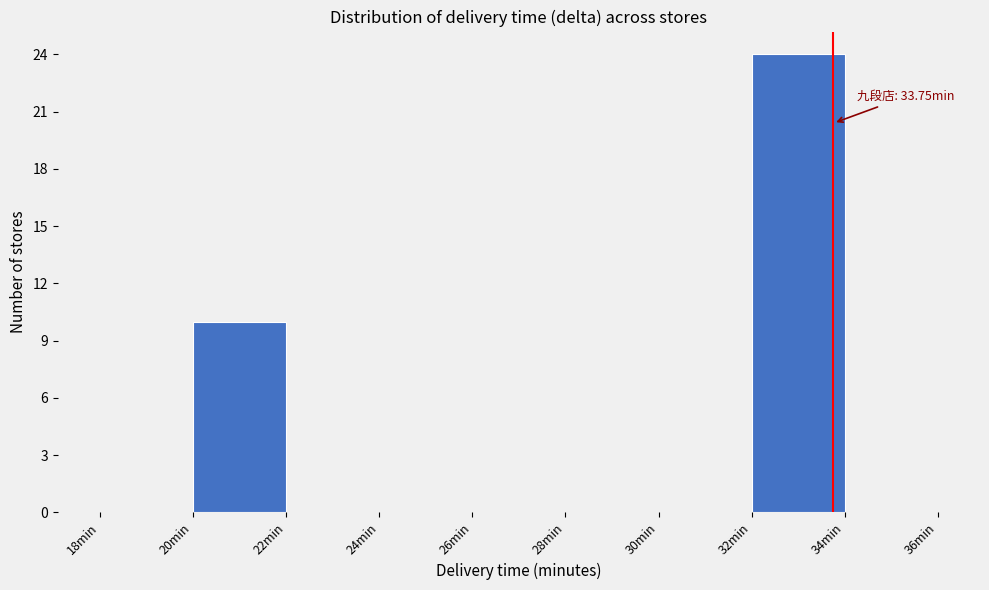

Which range on the x-axis has the tallest bar?

32 to 34